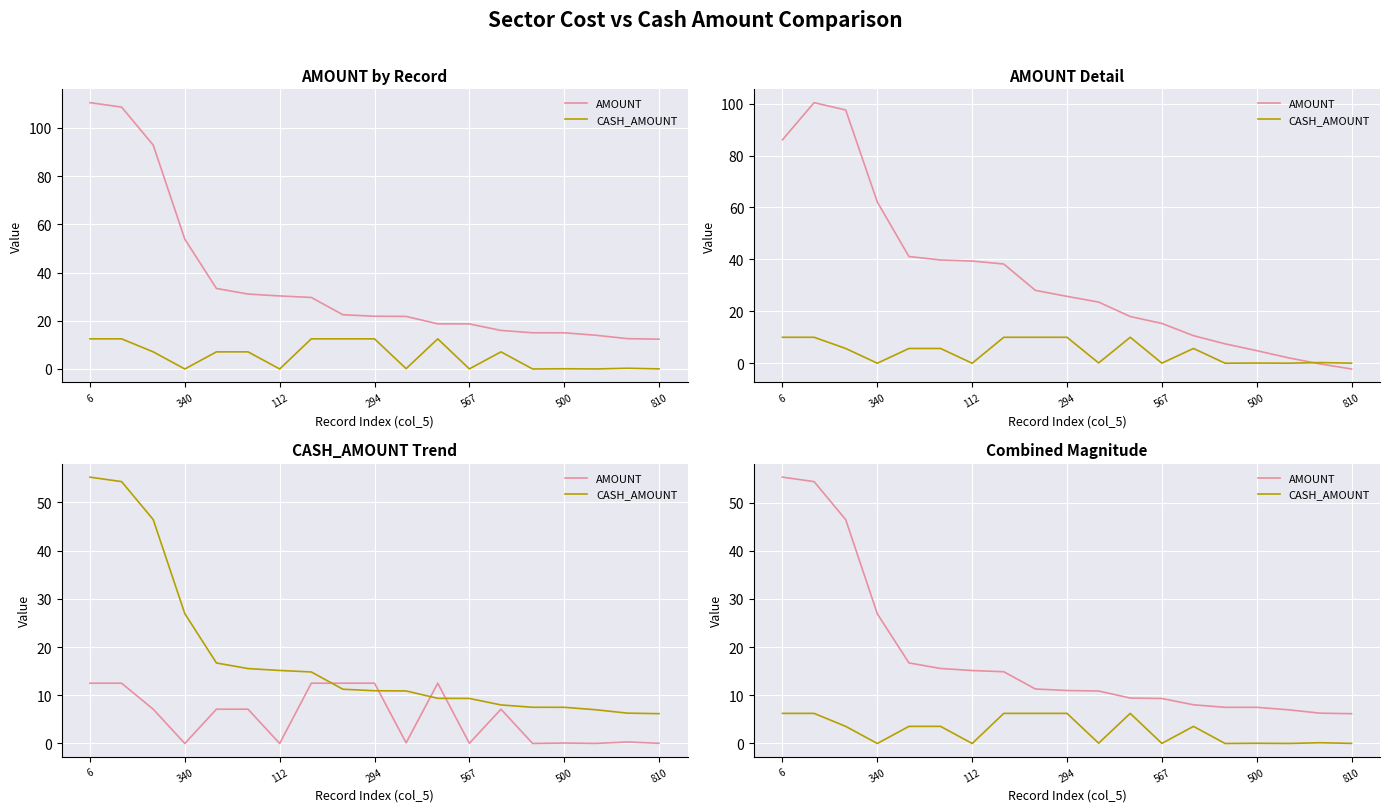

Rank the series at 13 from lowest to highest value.

CASH_AMOUNT, AMOUNT